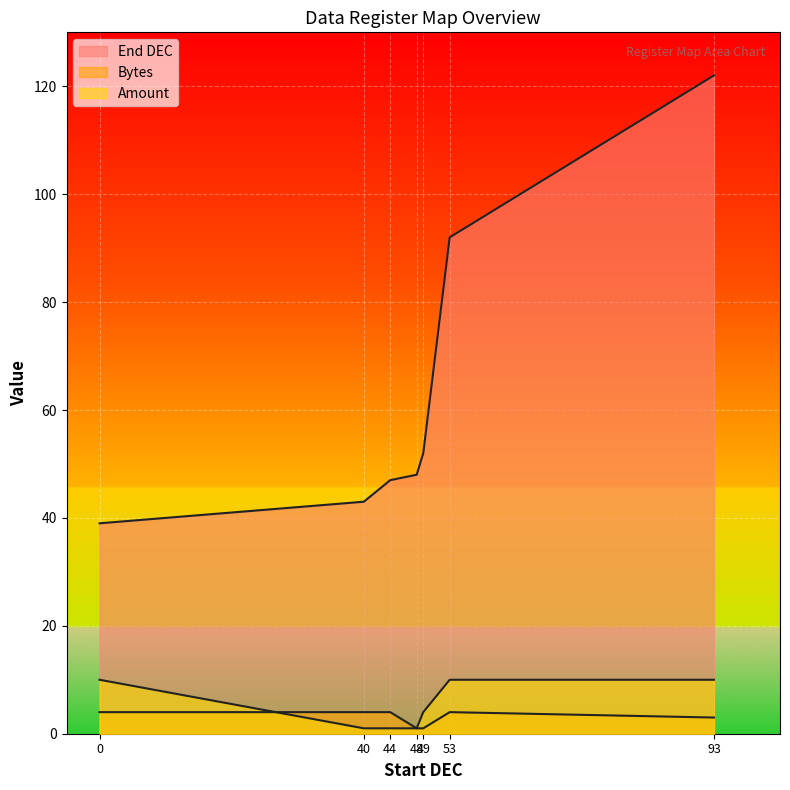

What is the greatest value displayed?

122